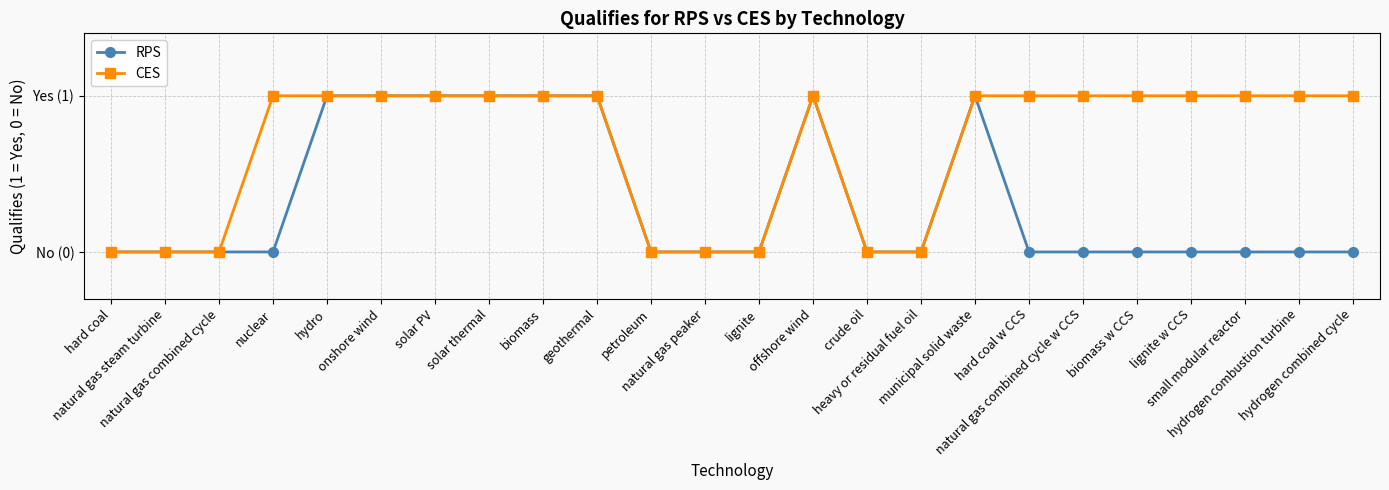

At which label is RPS closest to 0?

hard coal